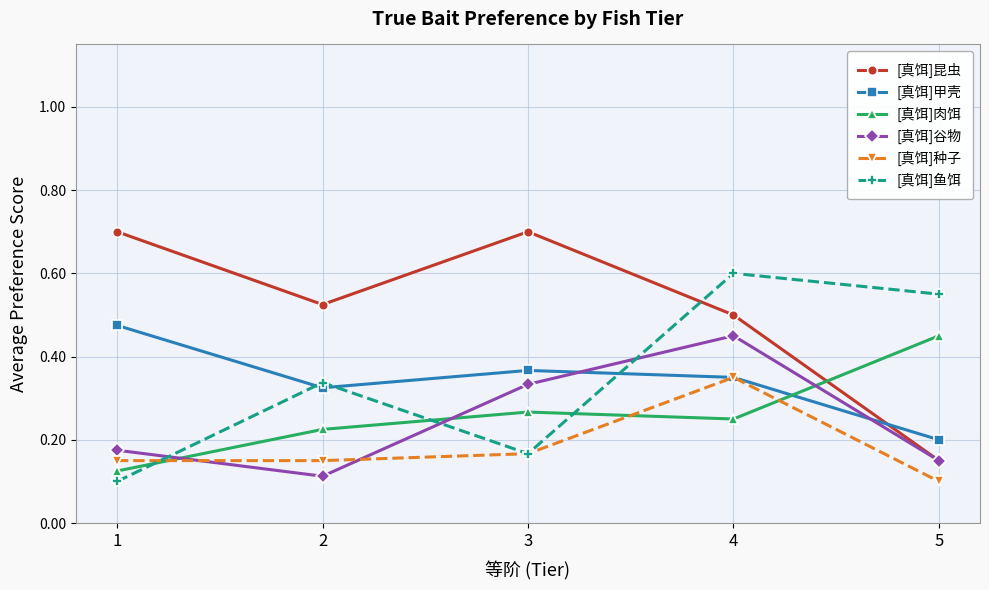

Where is the first local minimum for [真饵]鱼饵?

3